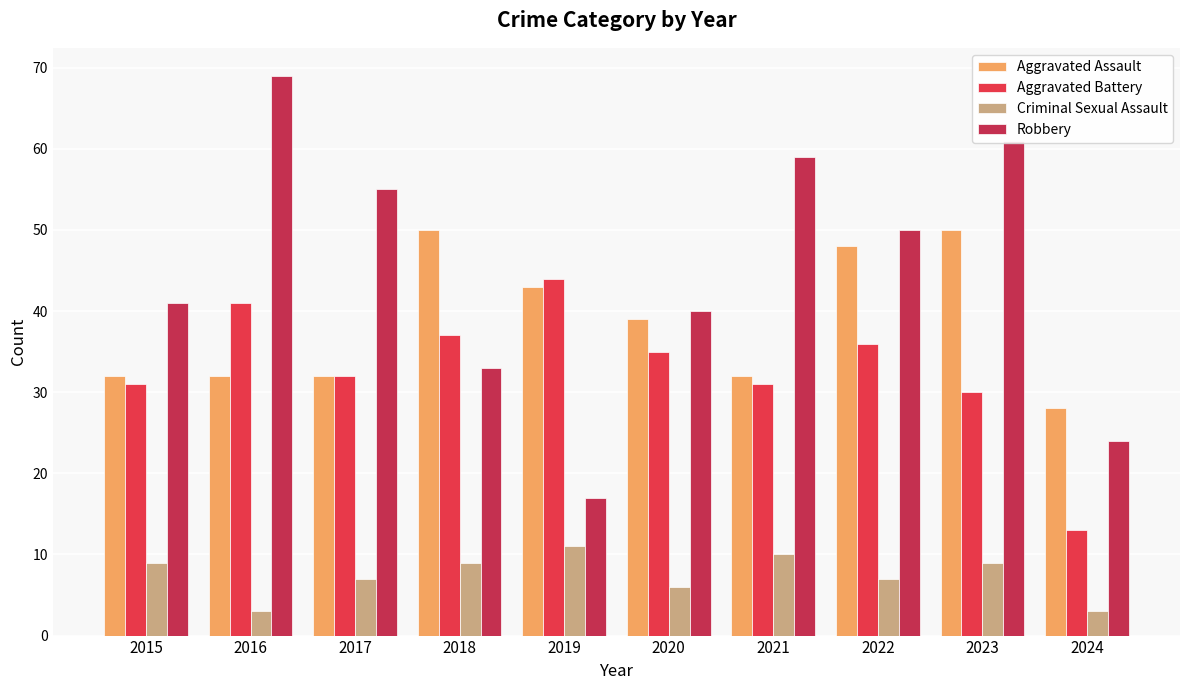

How many bars are there in total?

40